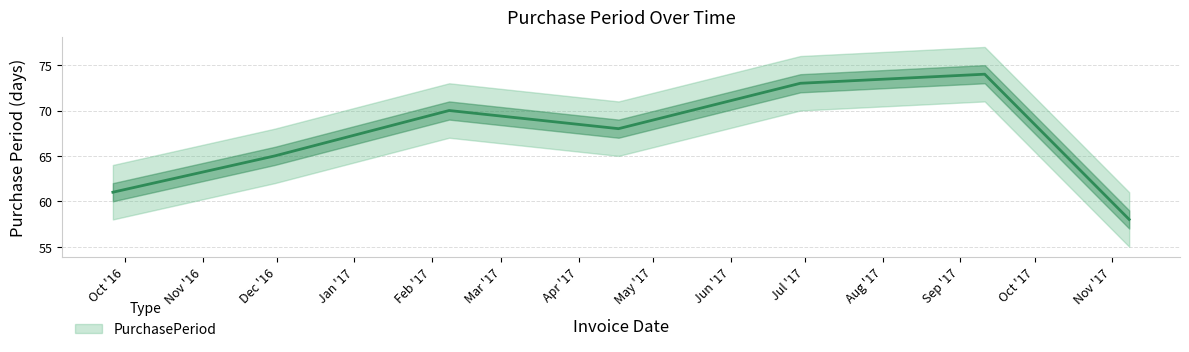

What is the ratio of the value at 2017-02-08 to the value at 2017-11-08?

1.2